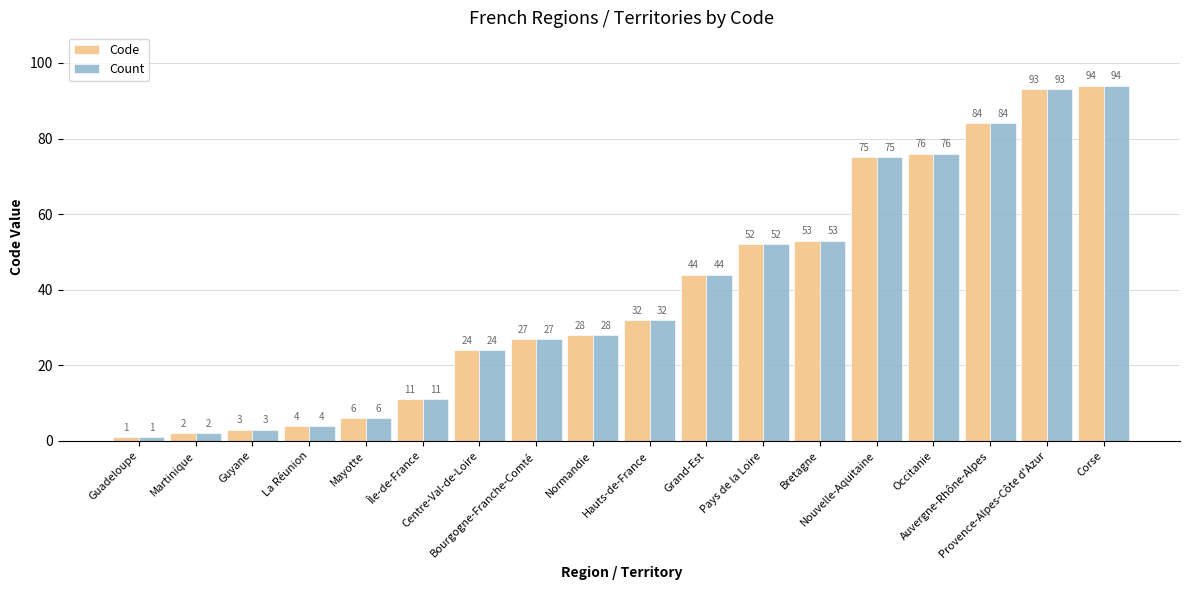

The Code series shows 2 at Martinique. True or false?

True